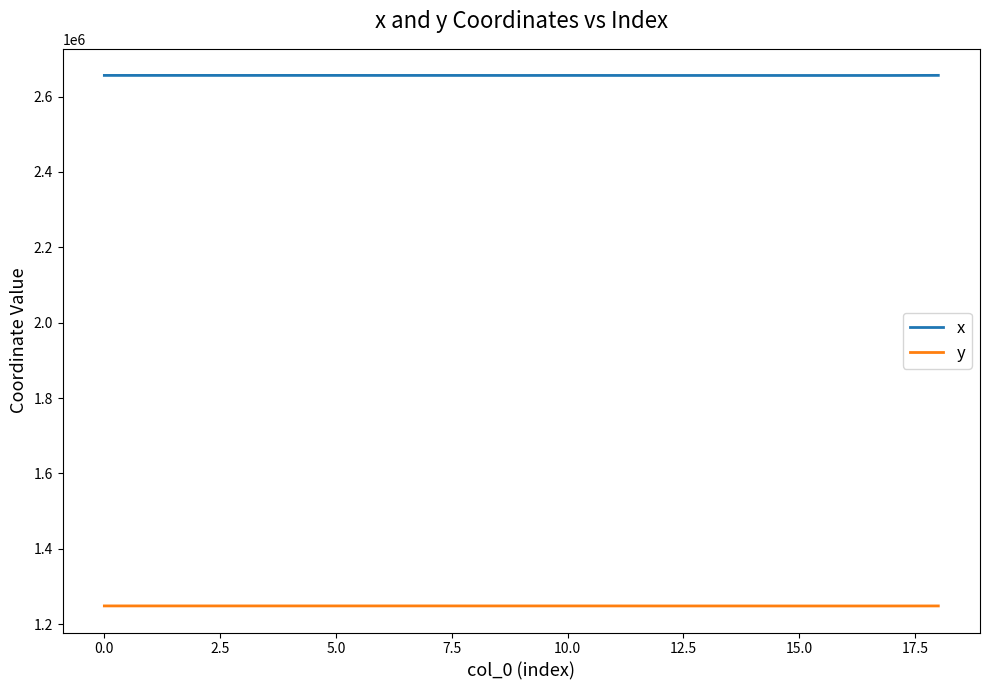

True or false: y and x cross at least once.

False